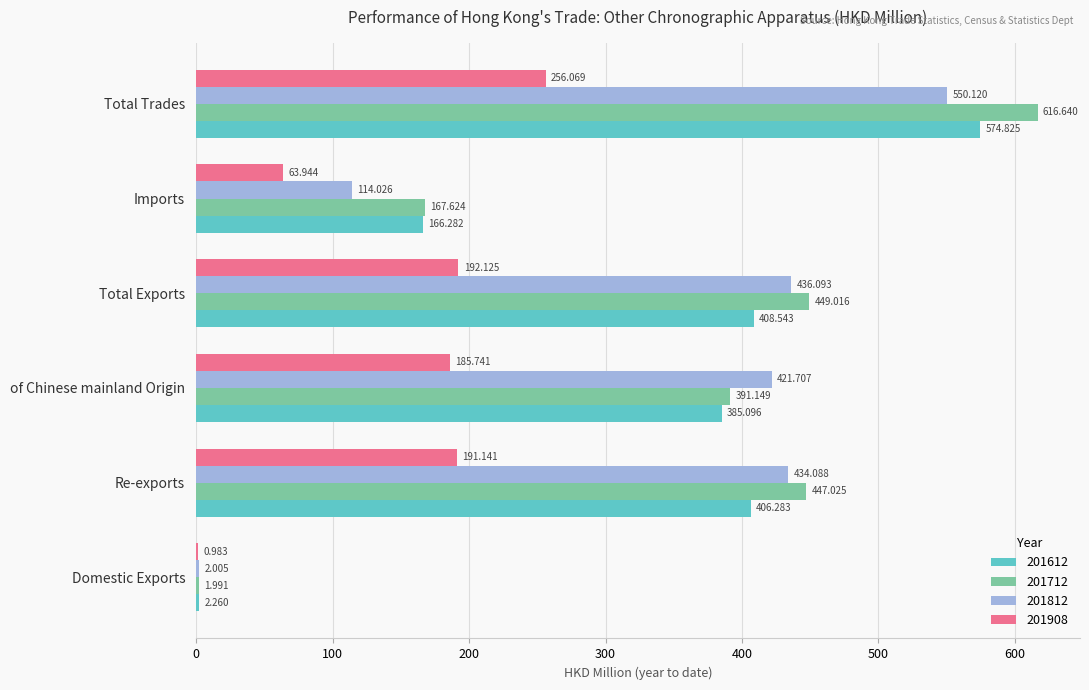

At which category is the sum across all series the highest?

Total Trades